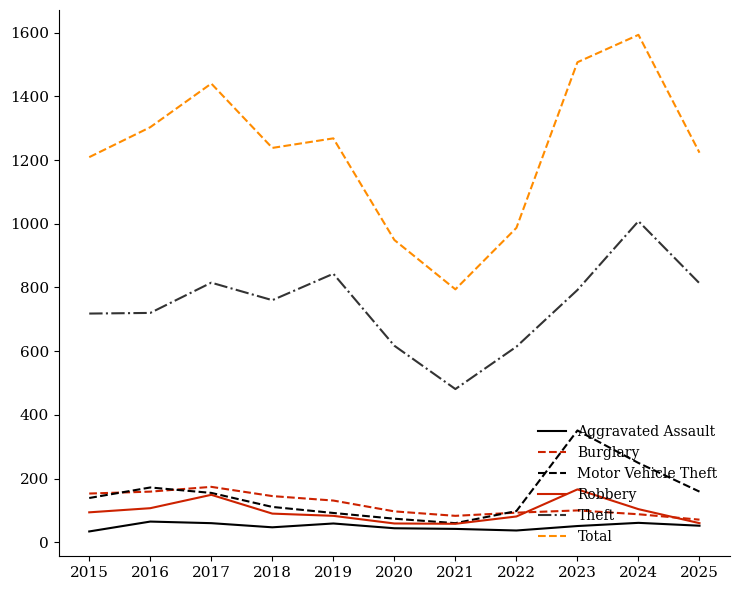

What is the total value across all series at 2023?

2967